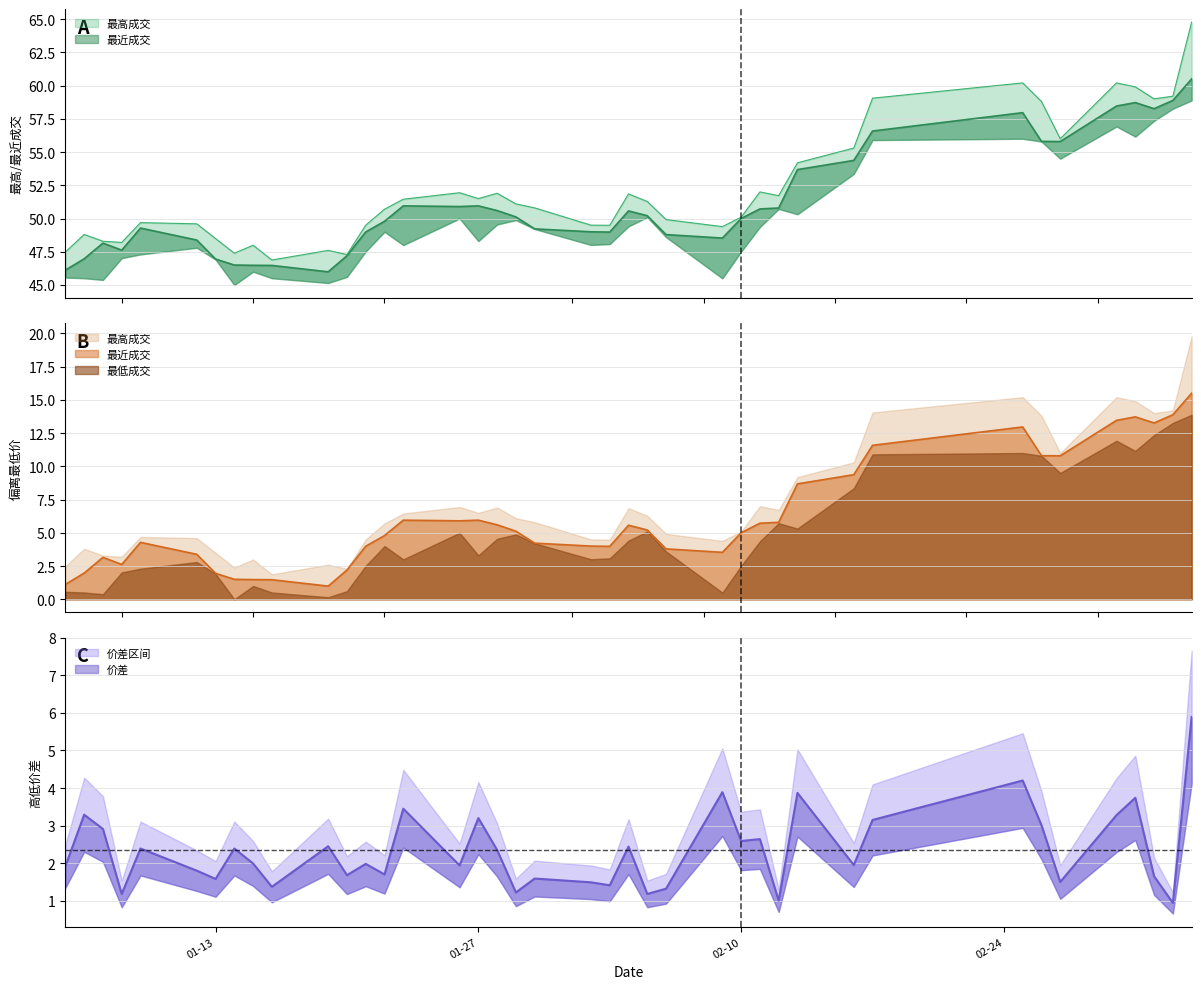

What is the total value across all series at 02-10?

100.1